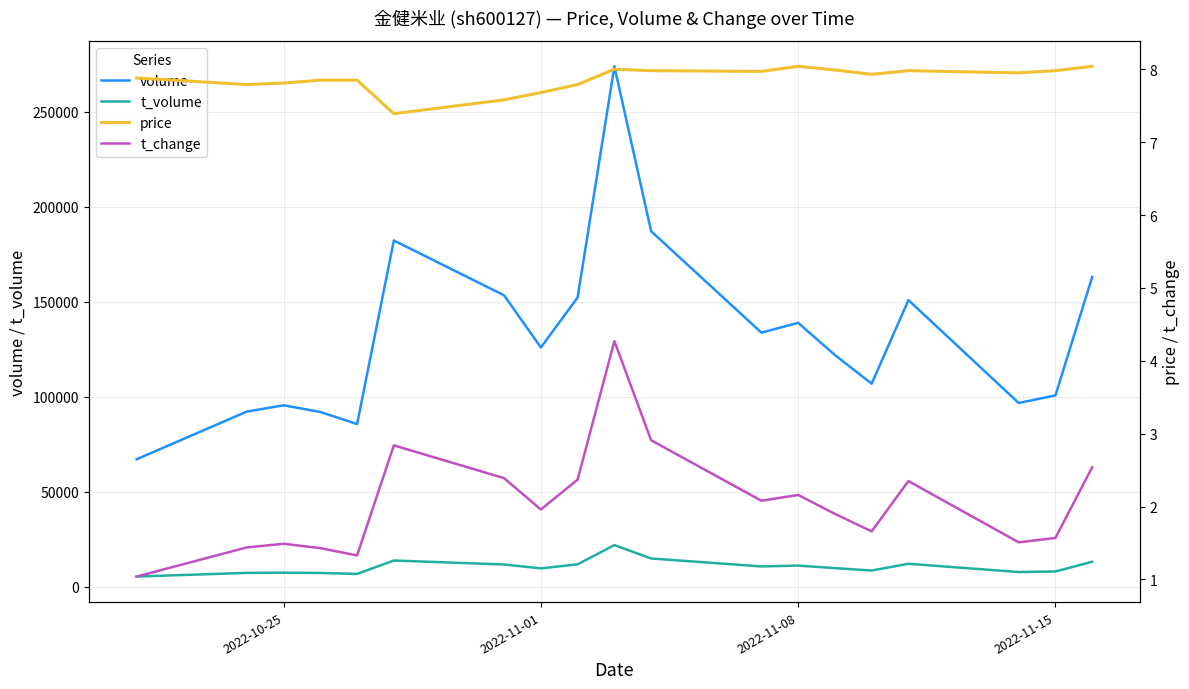

True or false: t_volume and volume cross at least once.

False